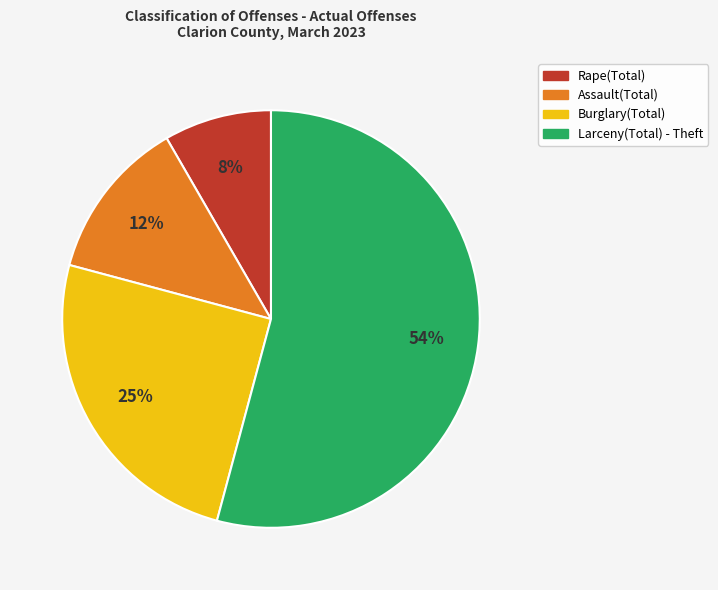

How many segments does this pie chart have?

4